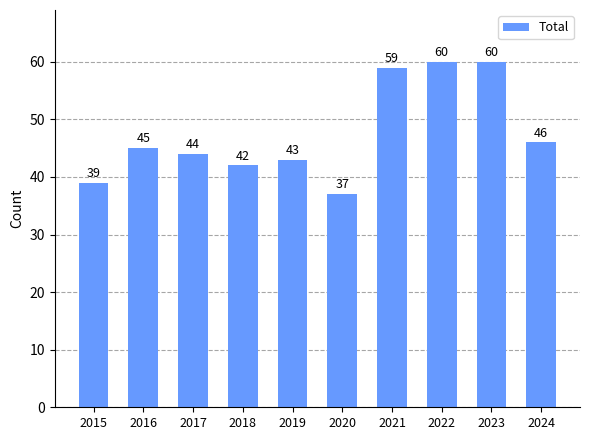

What is the sum of the values at 2022 and 2019?

103